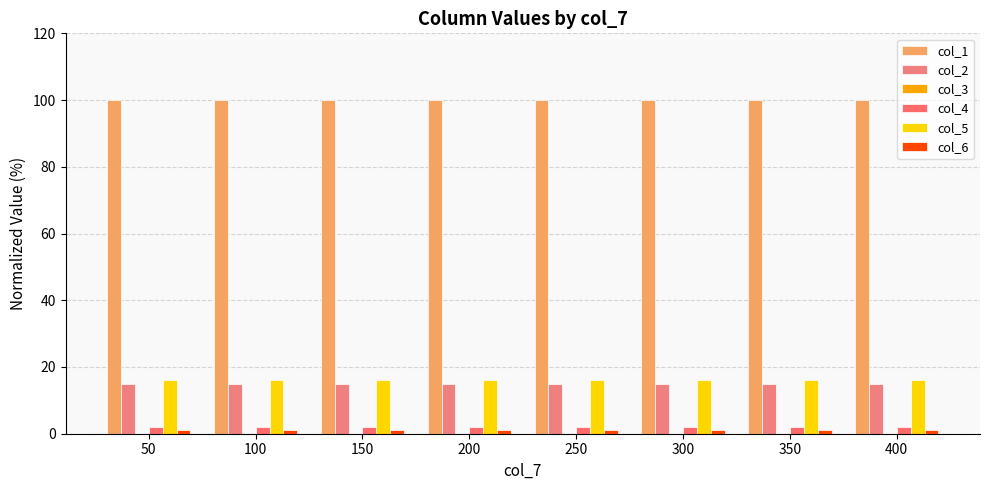

What is the maximum value shown in the chart?

100.0